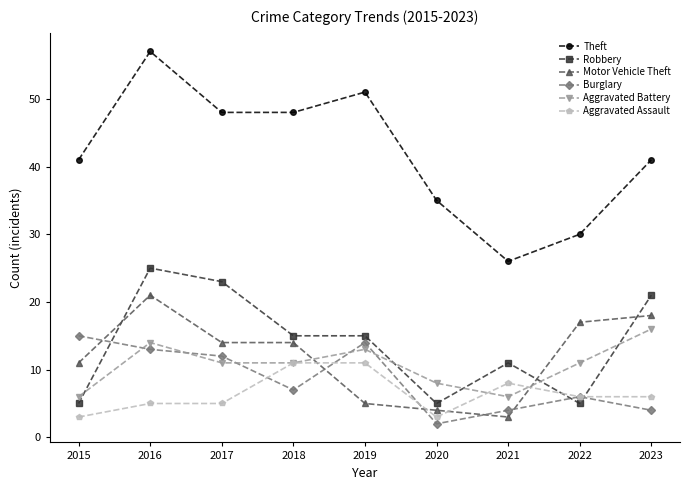

The value of Burglary at 2016 is 13. True or false?

True